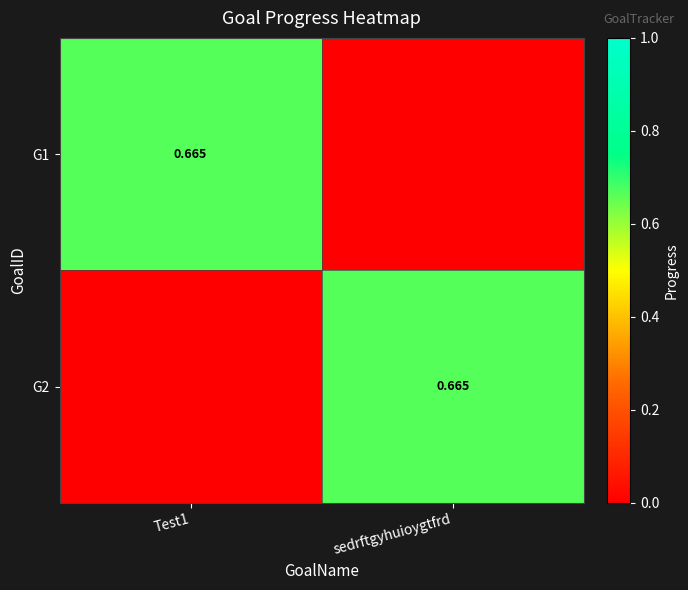

Which category has the highest value across all series?

Test1